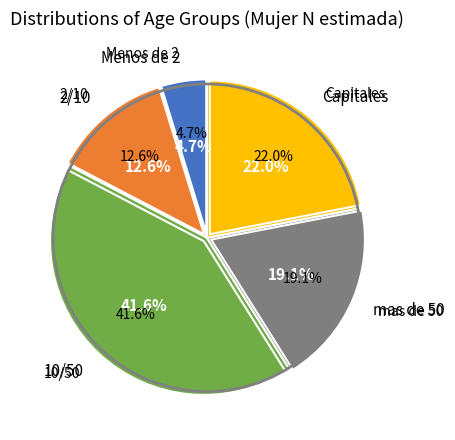

What percentage is NOT represented by Capitales?

78.0%